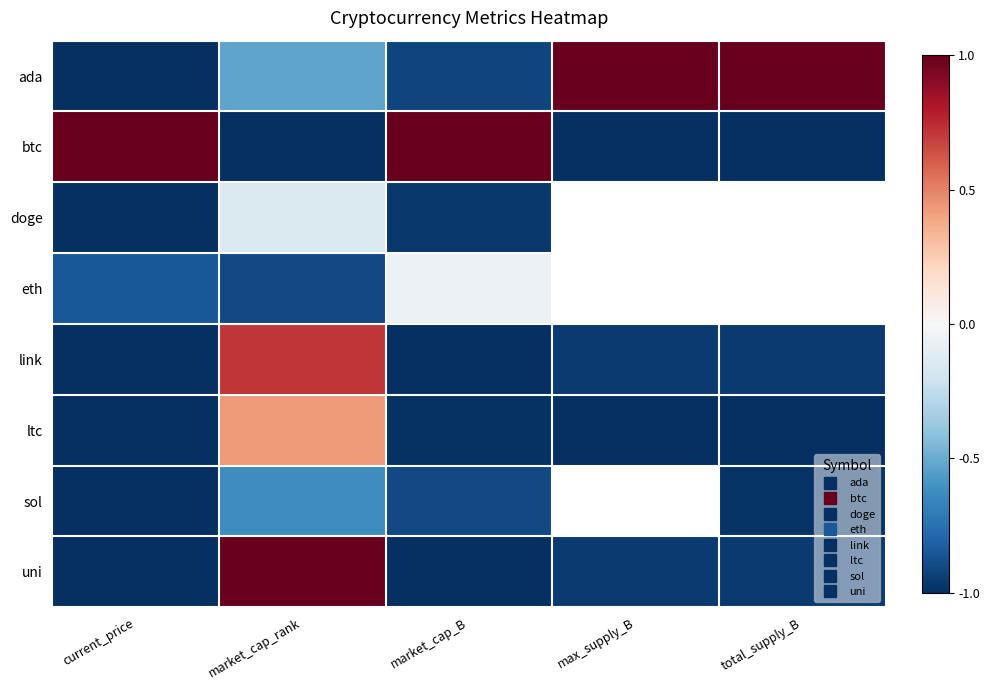

At which category is the sum across all series the highest?

market_cap_rank